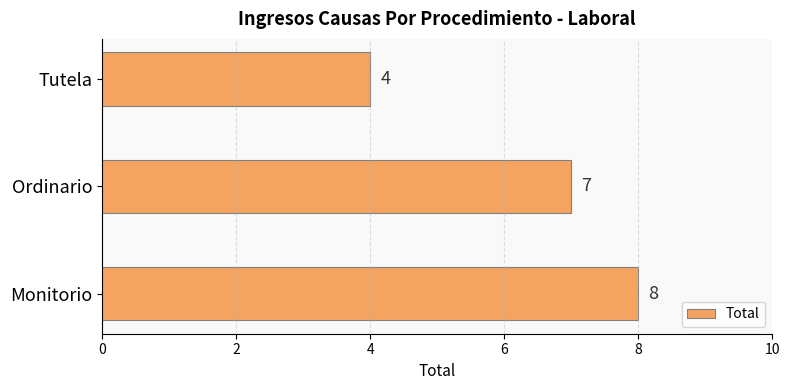

List the labels in order of value, largest first.

Monitorio, Ordinario, Tutela